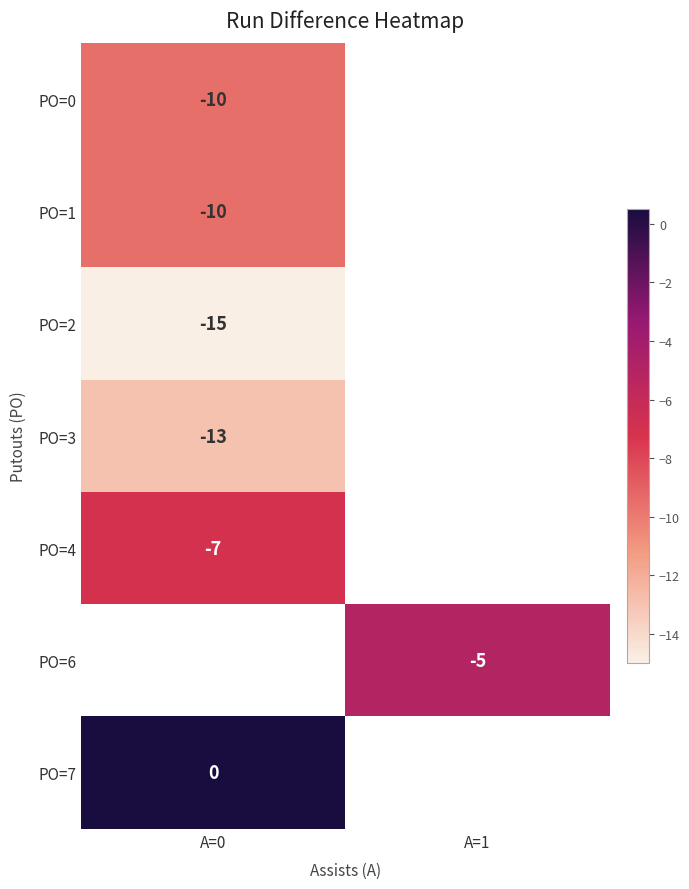

True or false: PO=1 has a value of -5.2 at A=0.

False